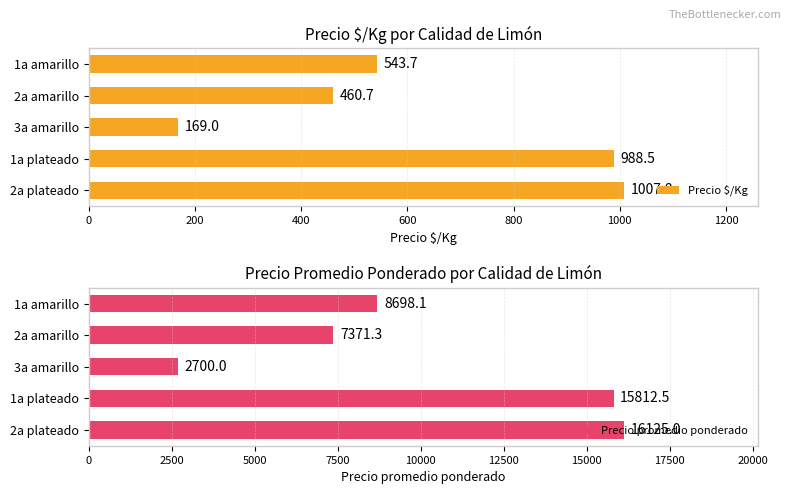

What is the minimum value shown in the chart?

169.0